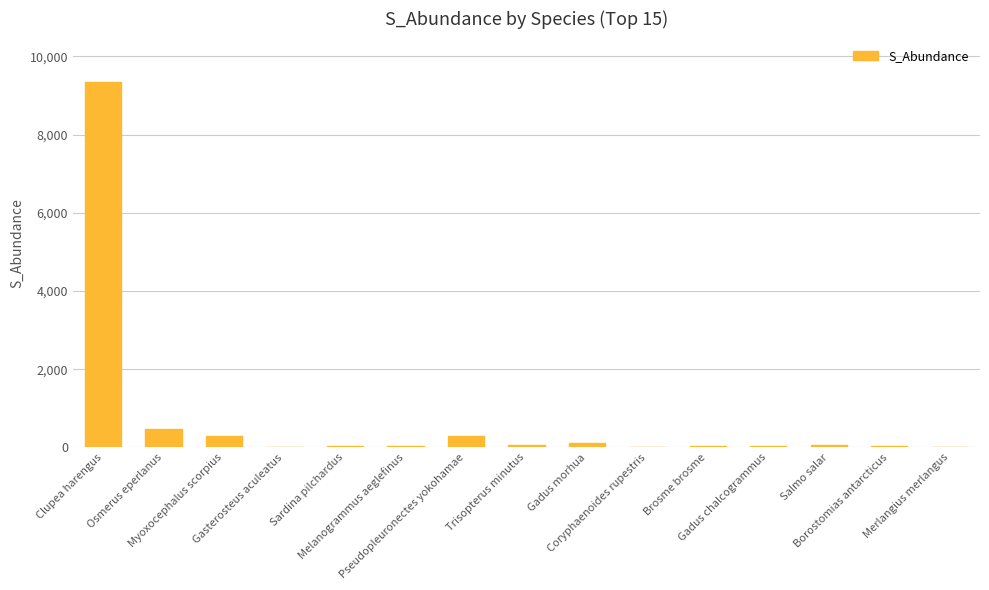

What is the sum of all values?

10773.6